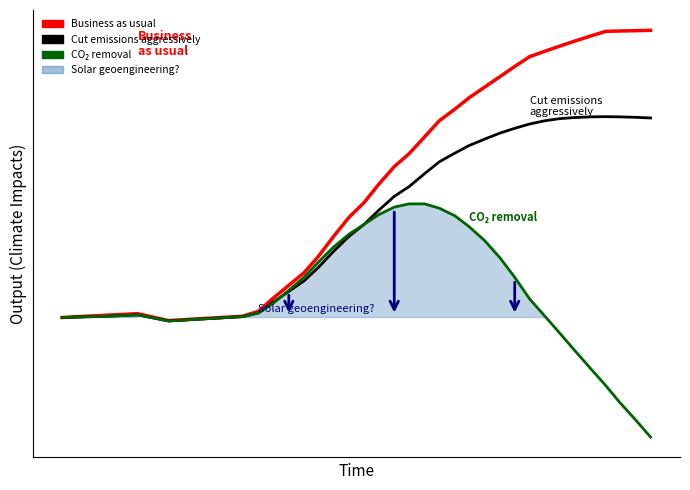

True or false: CO₂ removal has more than 1 points higher than both neighbors.

False